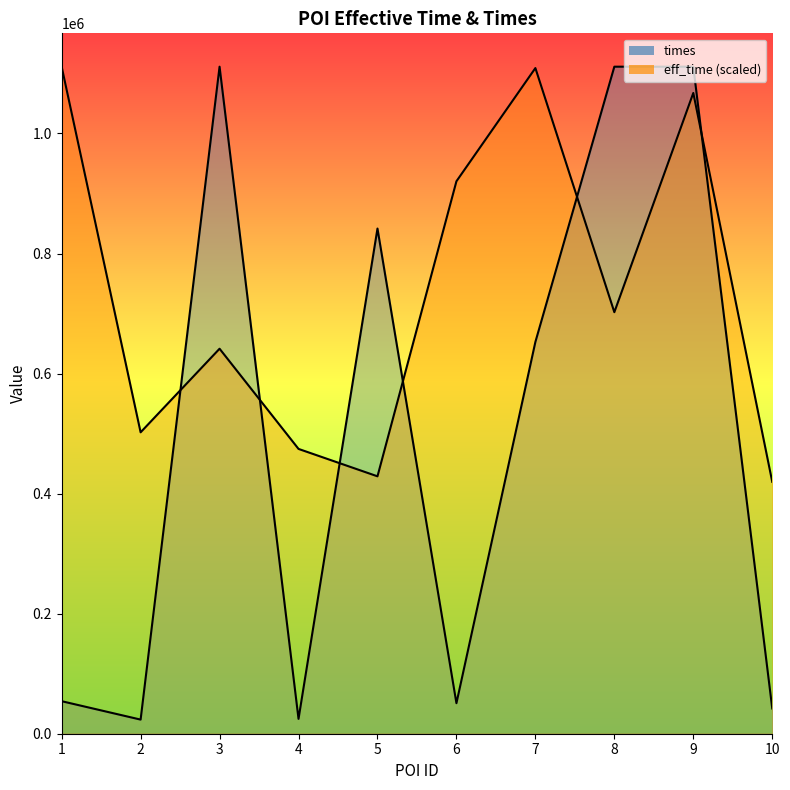

Reading left to right, list all the values displayed in this chart.

times_line: 1=54190.0	2=23527.0	3=1111264.0	4=24743.0	5=841590.0	6=50852.0	7=652717.0	8=1111260.0	9=1111215.0	10=42084.0
eff_time_line: 1=1111264.0	2=502143.8	3=641397.6	4=474477.5	5=428828.0	6=920366.4	7=1108958.5	8=702263.5	9=1067459.0	10=419605.9